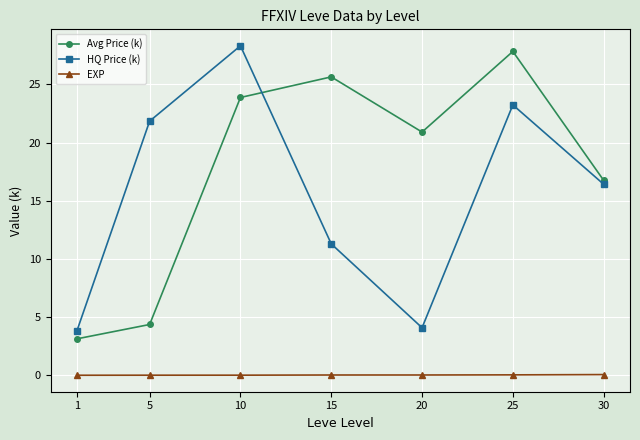

What is the sum of all HQ Price (k) values?

109.0